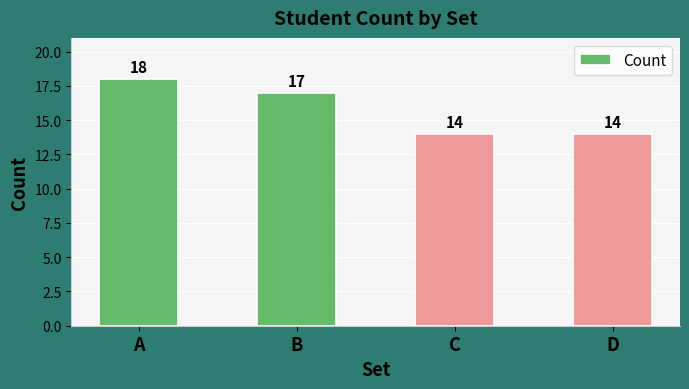

What is the sum of the values at B and A?

35